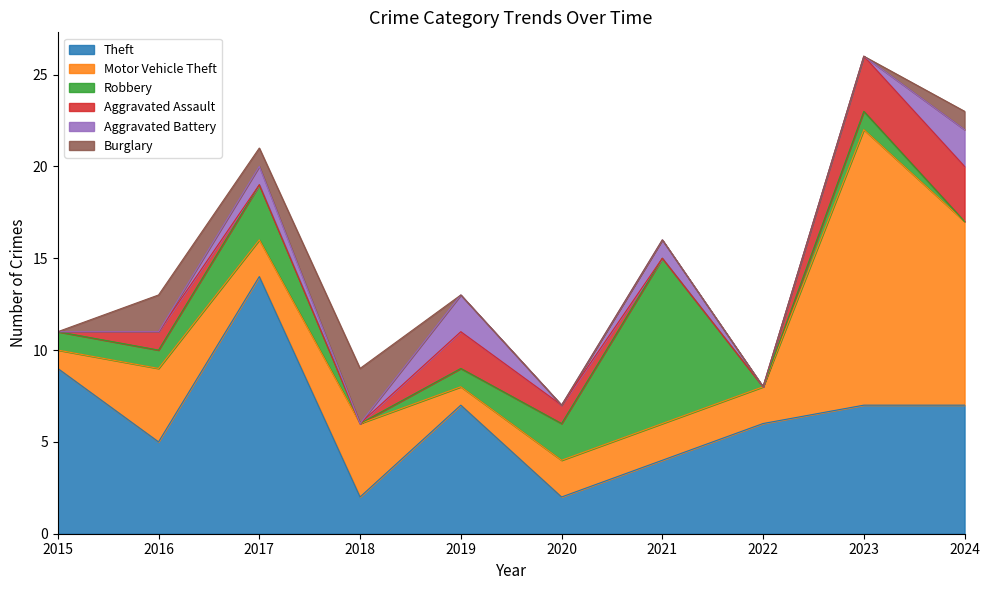

Reading left to right, what are all the values shown in this chart?

Theft: 2015=9	2016=5	2017=14	2018=2	2019=7	2020=2	2021=4	2022=6	2023=7	2024=7
Motor Vehicle Theft: 2015=1	2016=4	2017=2	2018=4	2019=1	2020=2	2021=2	2022=2	2023=15	2024=10
Robbery: 2015=1	2016=1	2017=3	2018=0	2019=1	2020=2	2021=9	2022=0	2023=1	2024=0
Aggravated Assault: 2015=0	2016=1	2017=0	2018=0	2019=2	2020=1	2021=0	2022=0	2023=3	2024=3
Aggravated Battery: 2015=0	2016=0	2017=1	2018=0	2019=2	2020=0	2021=1	2022=0	2023=0	2024=2
Burglary: 2015=0	2016=2	2017=1	2018=3	2019=0	2020=0	2021=0	2022=0	2023=0	2024=1